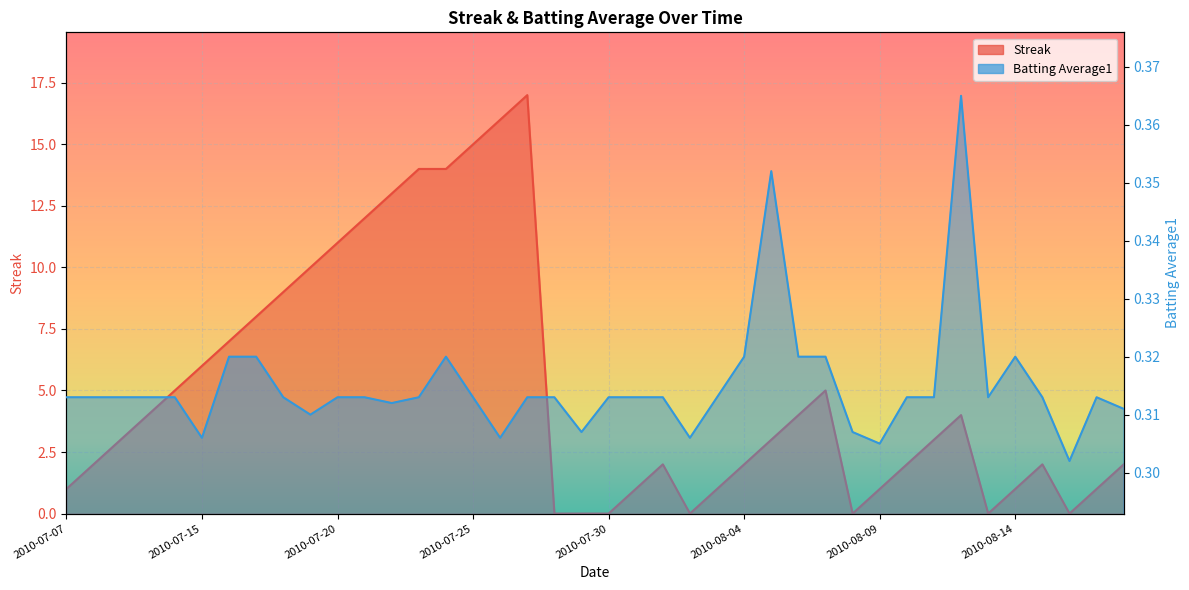

Which category has the highest value across all series?

2010-07-27